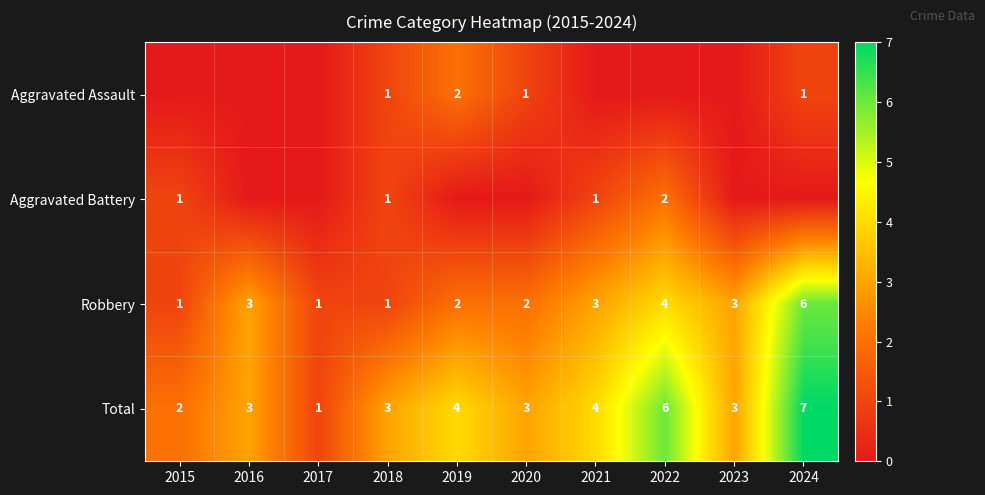

Is the value of Robbery at 2022 greater than the value of Aggravated Assault at 2018?

Yes